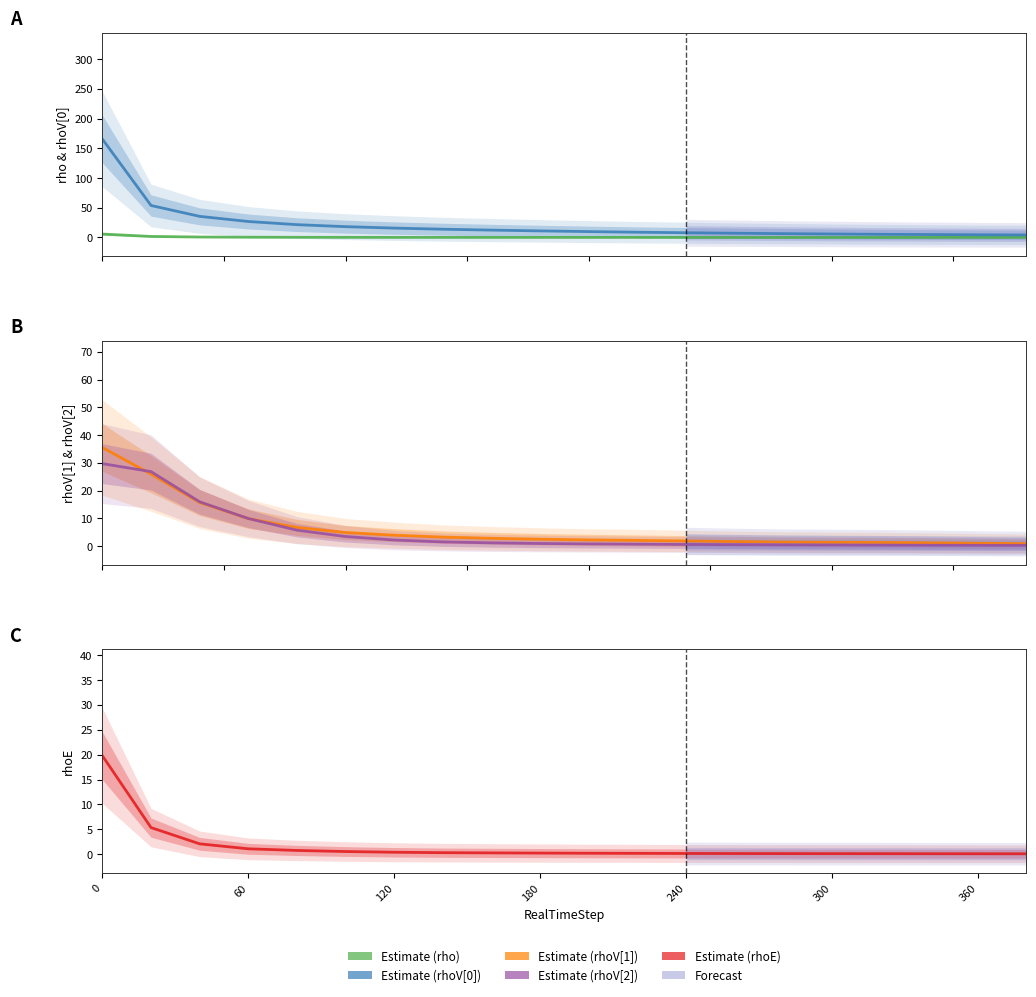

Which series has the widest spread of values?

rhoV0